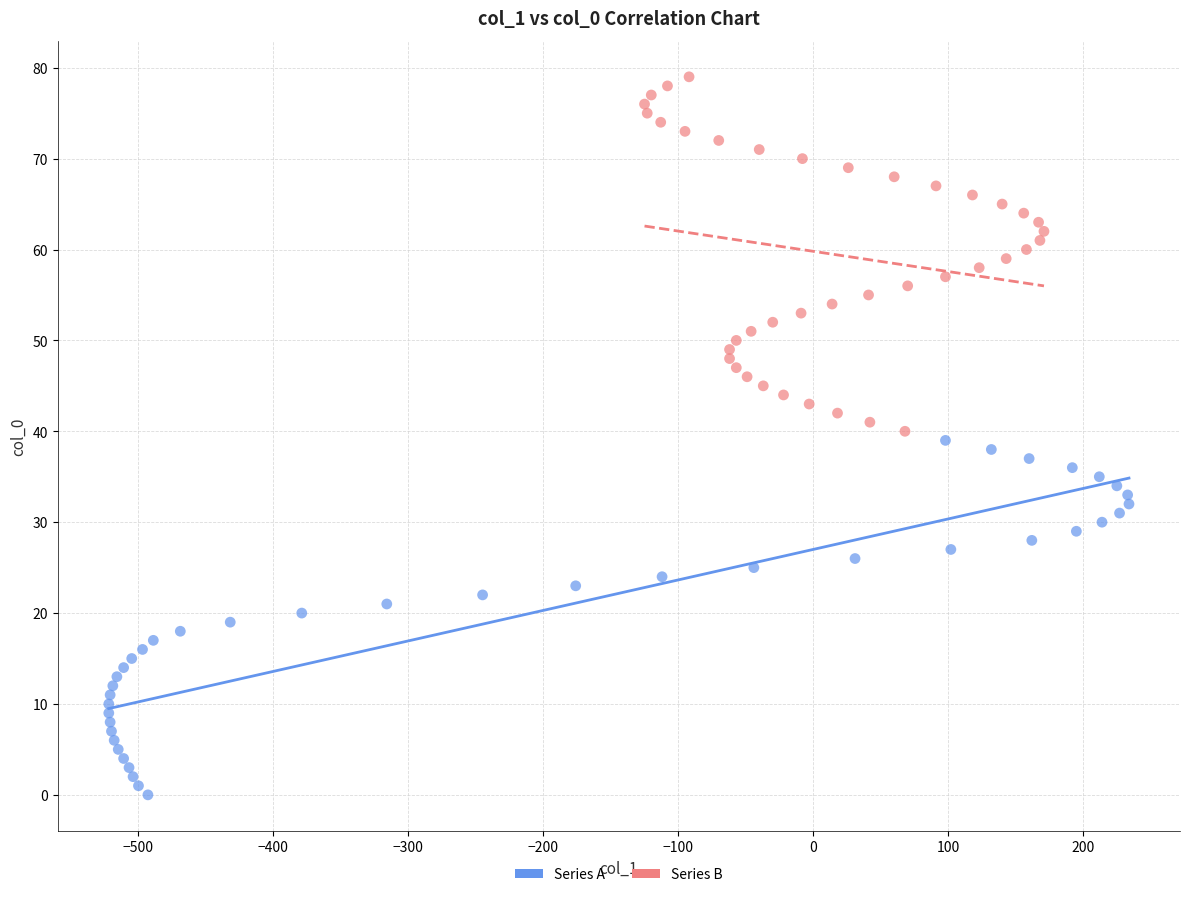

Which series contains the lowest Y value?

Series A